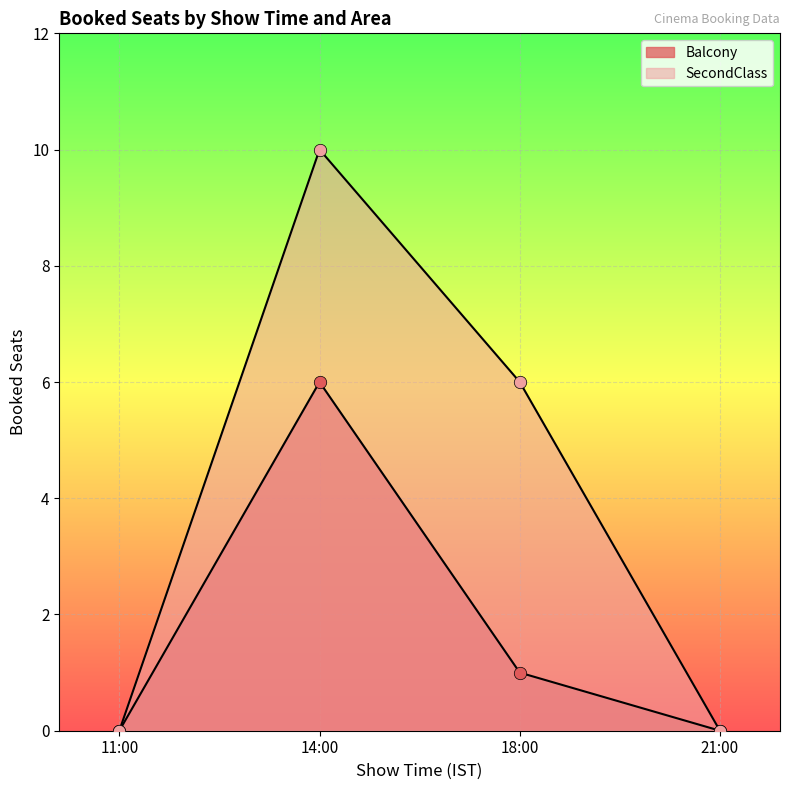

Is the value of SecondClass at 11:00 greater than the value of Balcony at 14:00?

No